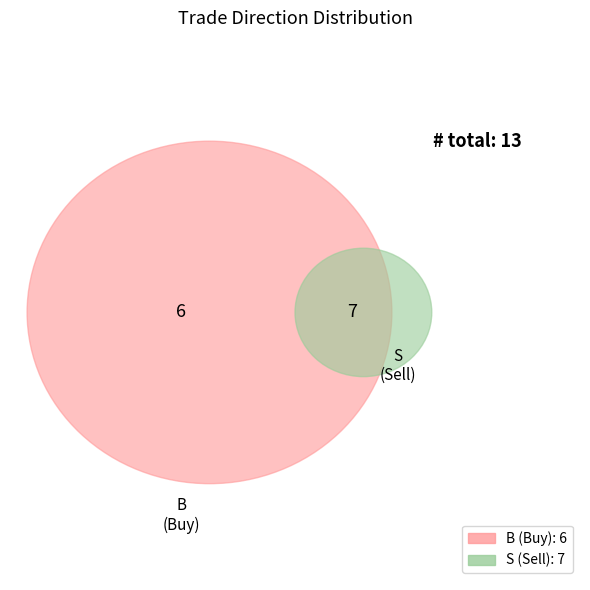

Which category has the smallest portion of the pie?

B